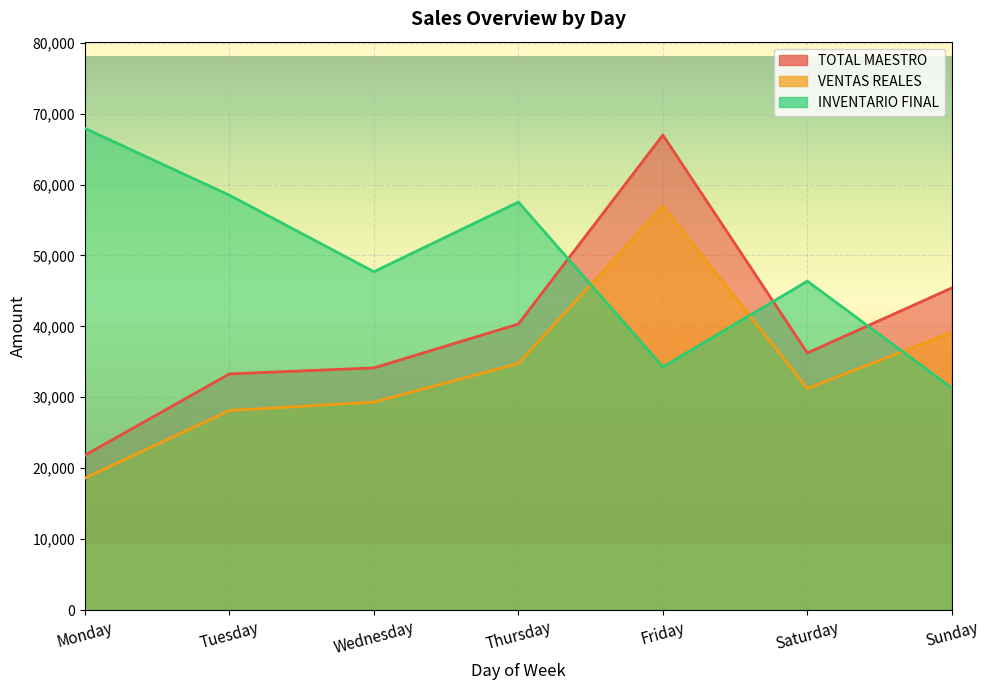

What is the greatest value displayed?

67919.7